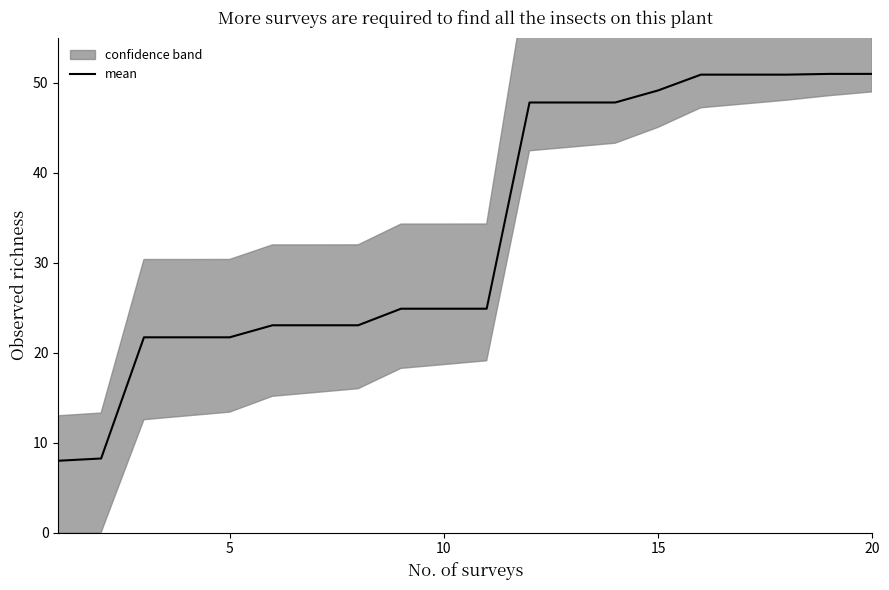

Reading left to right, list all the values displayed in this chart.

8.0	8.3	21.7	21.7	21.7	23.1	23.1	23.1	24.9	24.9	24.9	47.8	47.8	47.8	49.2	50.9	50.9	50.9	51.0	51.0